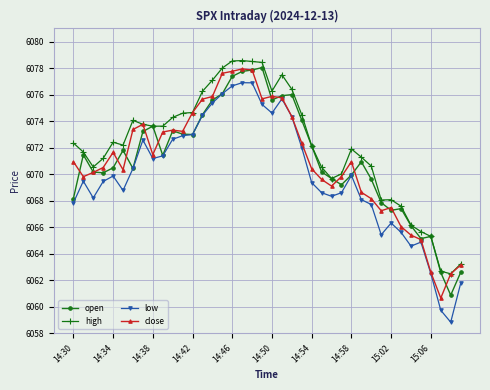

Which series has the largest total across all categories?

high